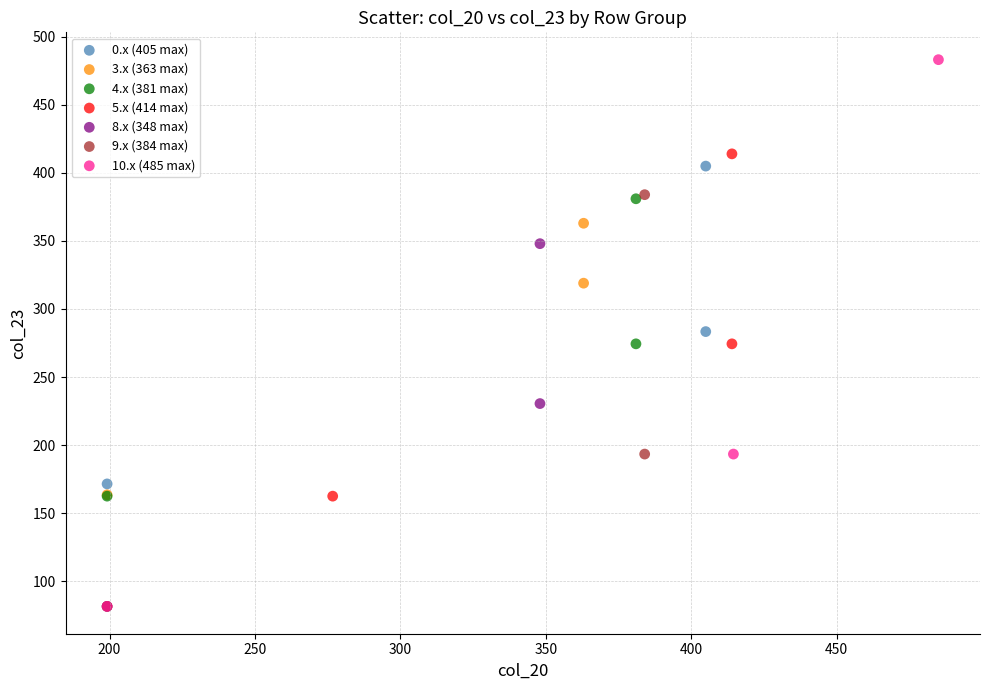

Which series has the widest spread of Y values?

10.x (485 max)